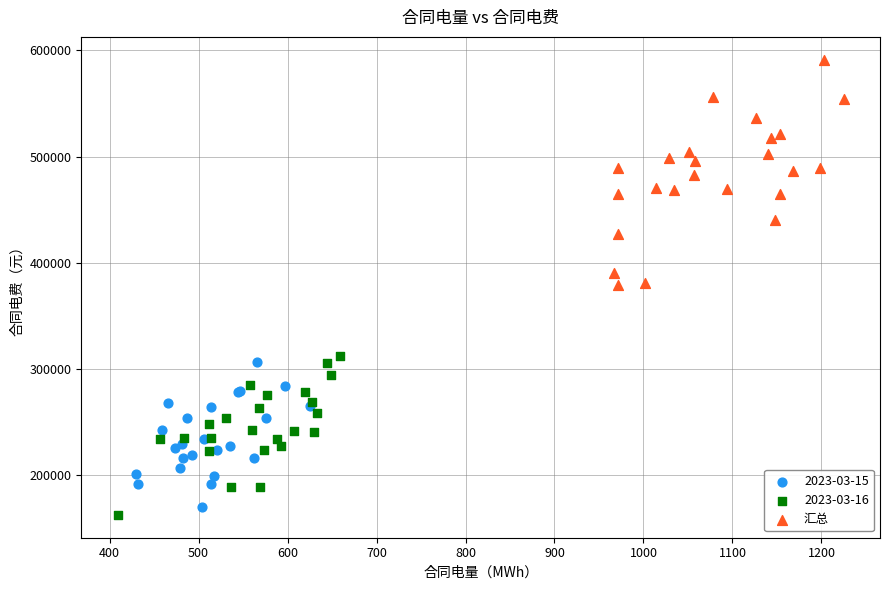

Which series reaches the maximum Y coordinate?

汇总